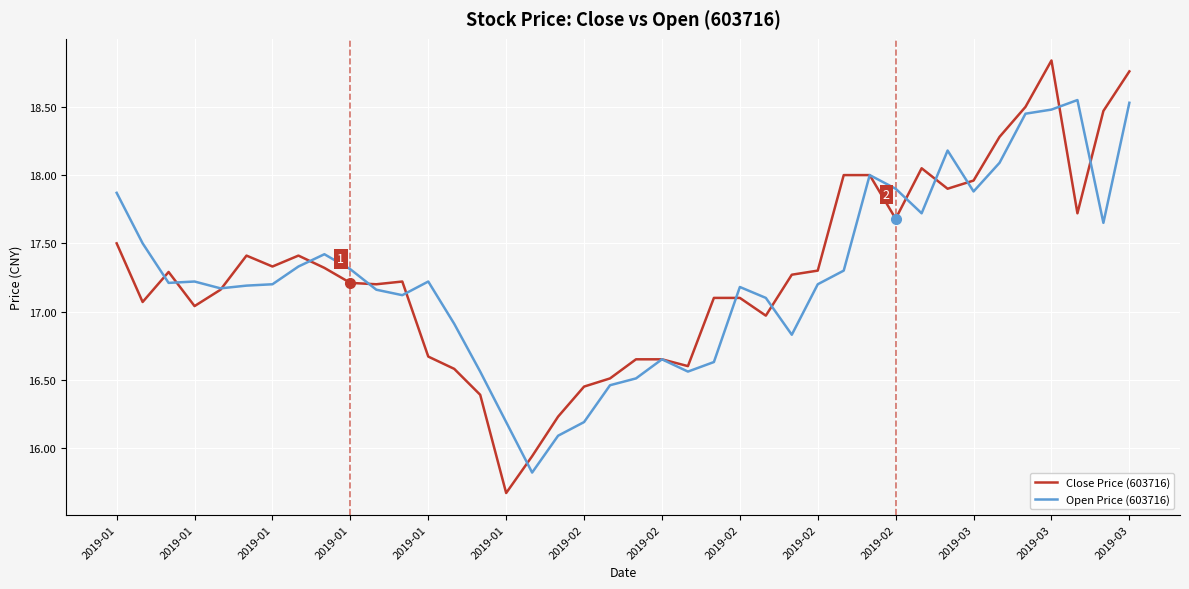

What is the smallest value displayed?

15.7